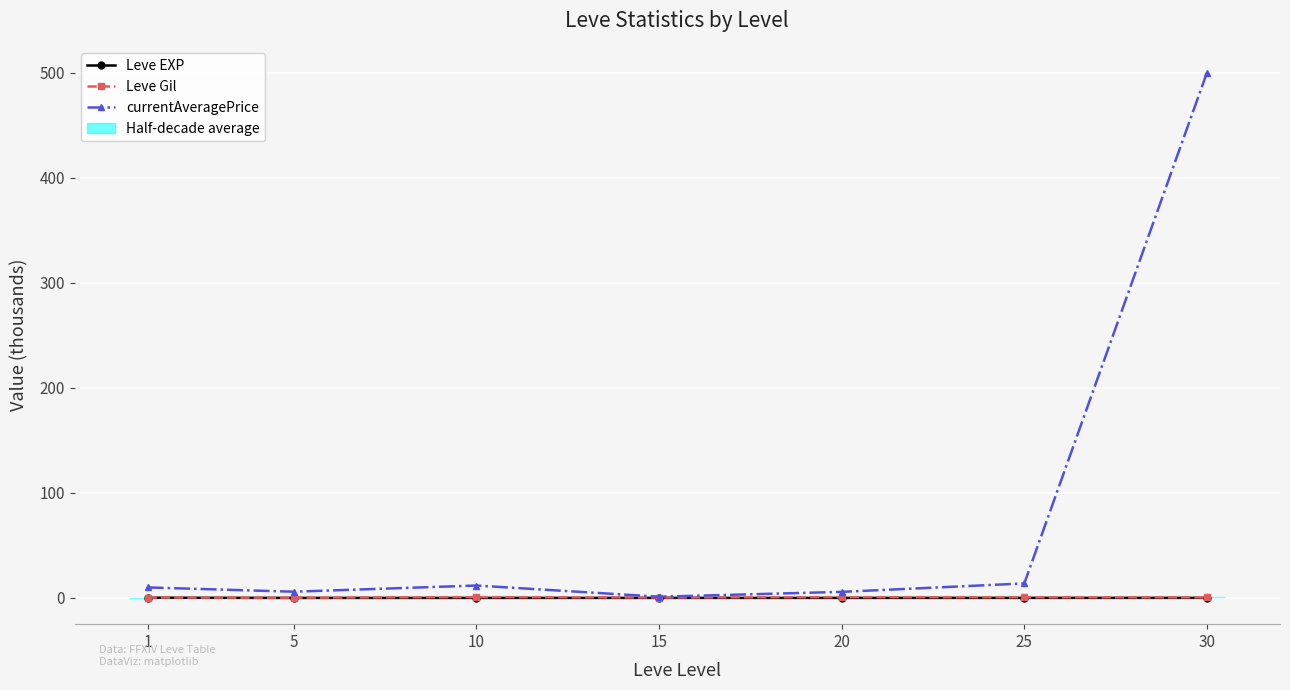

The value of Leve Gil at 15 is 0.1. True or false?

False